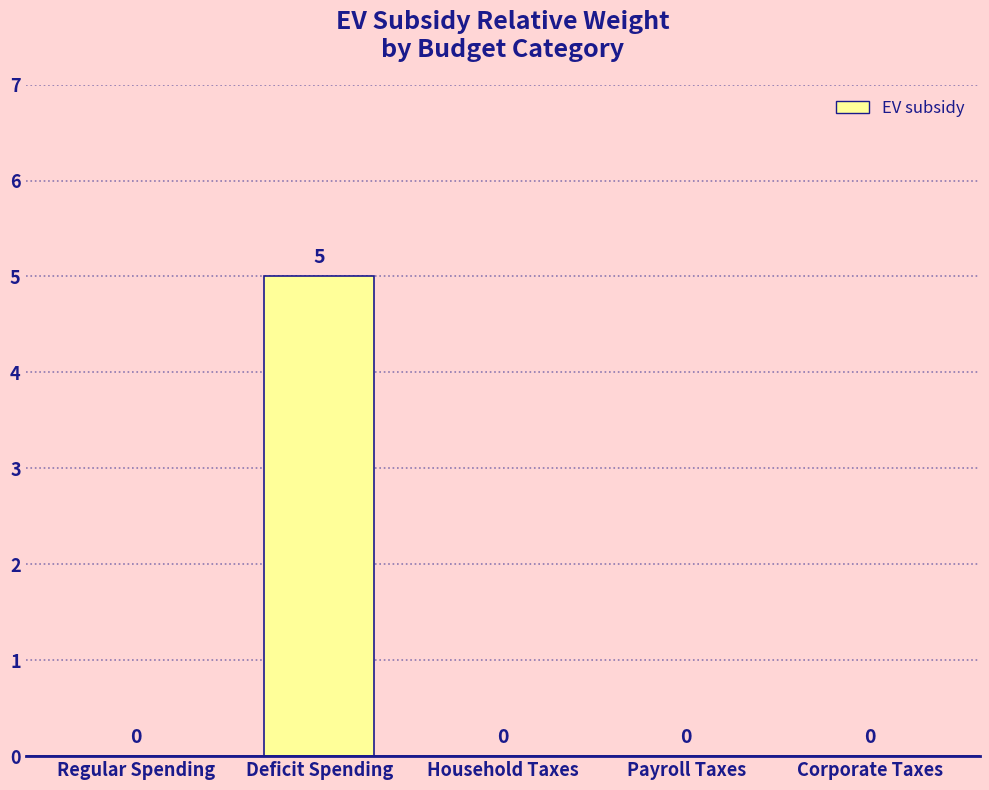

How many values are between 0 and 1?

4